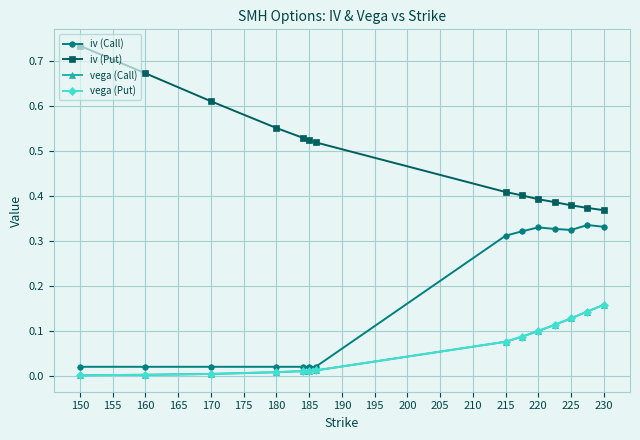

Which series has the largest total across all categories?

iv (Put)